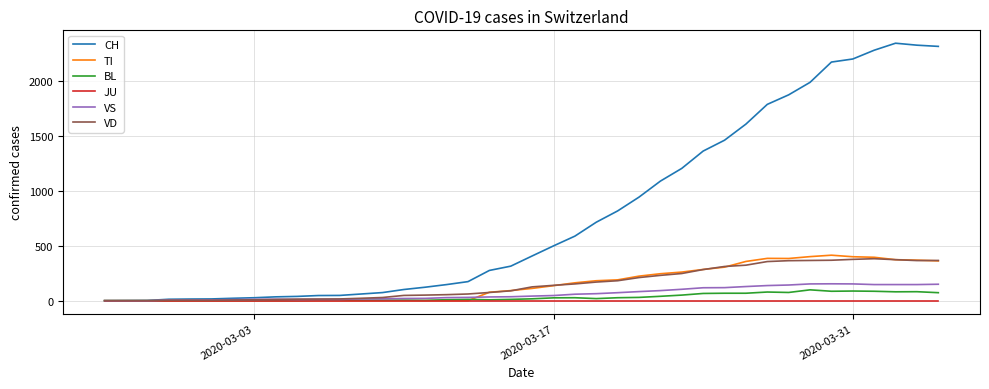

What is the greatest value displayed?

2349